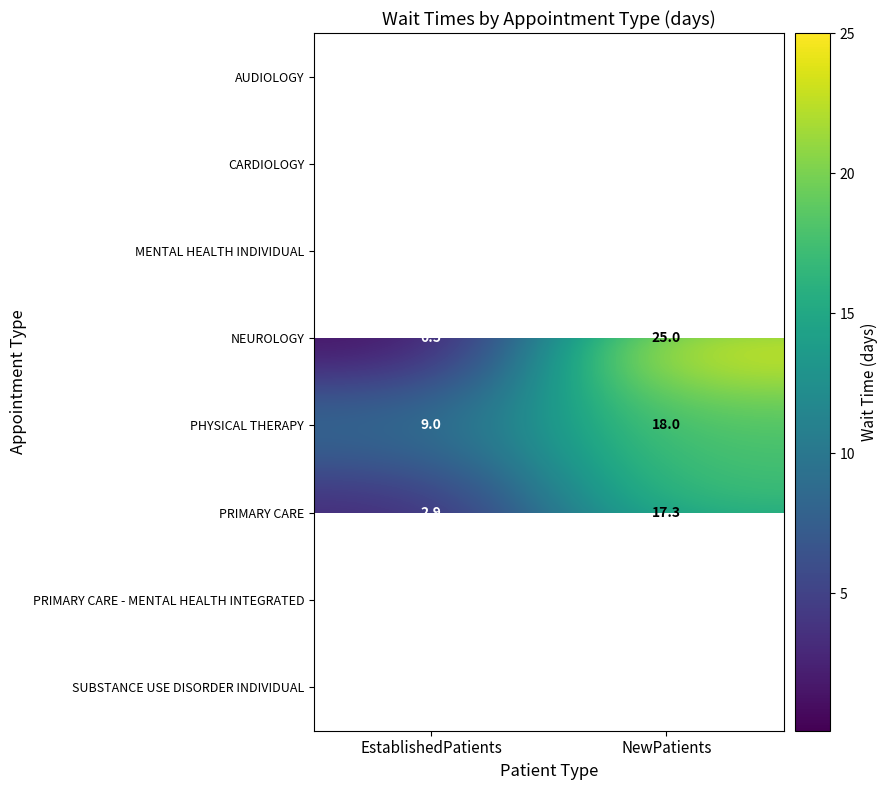

How many values in the NEUROLOGY series are below 25?

1